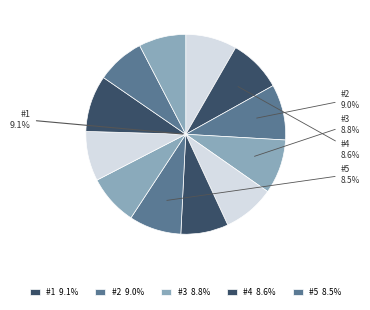

To the nearest percent, what is the combined percentage of 7 and 8?

16%